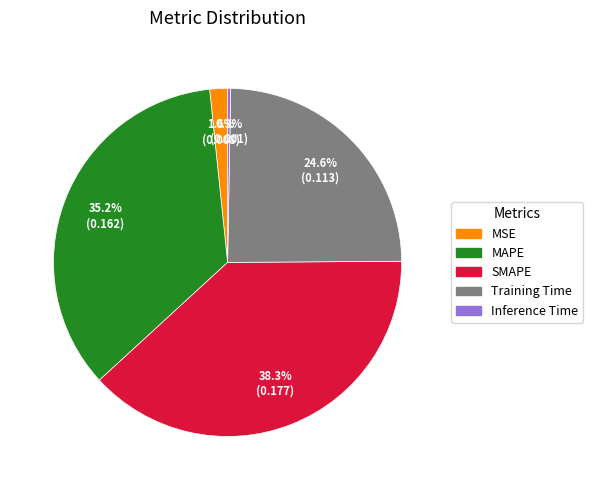

Is it true that MSE is 2% of the pie?

True